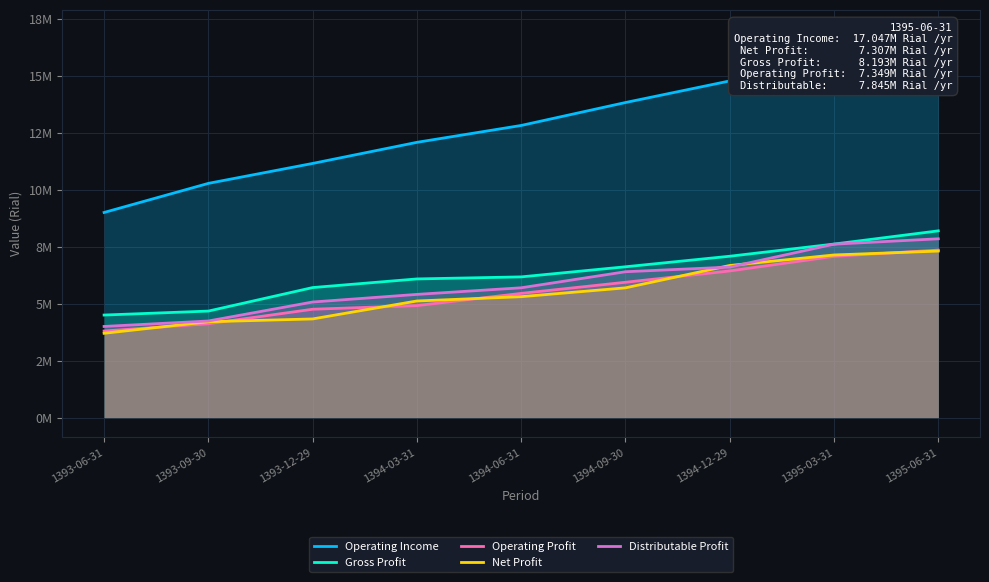

At 1394-12-29, list the series in order from largest to smallest.

Operating Income, Gross Profit, Net Profit, Distributable Profit, Operating Profit